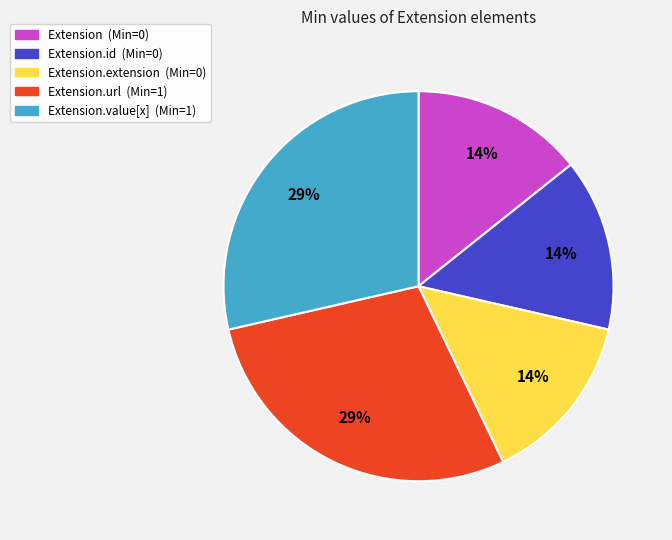

To the nearest percent, what is the average slice percentage?

20%